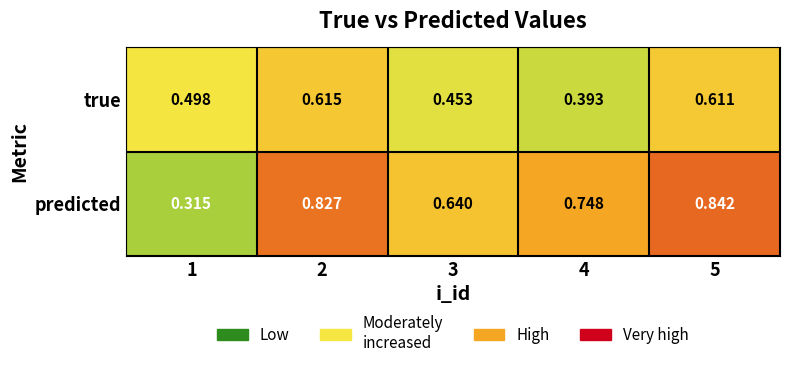

Which series changed the most between 1 and 3?

predicted